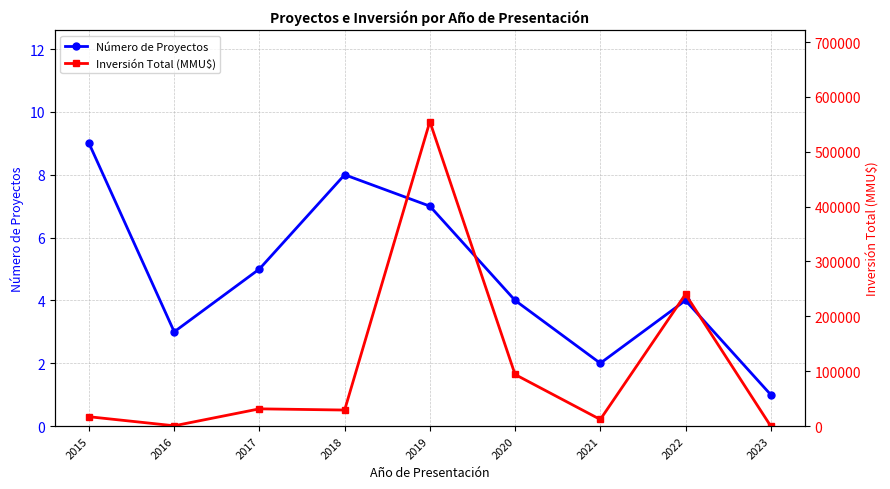

True or false: Número de Proyectos and Inversión Total (MMU$) cross at least once.

False